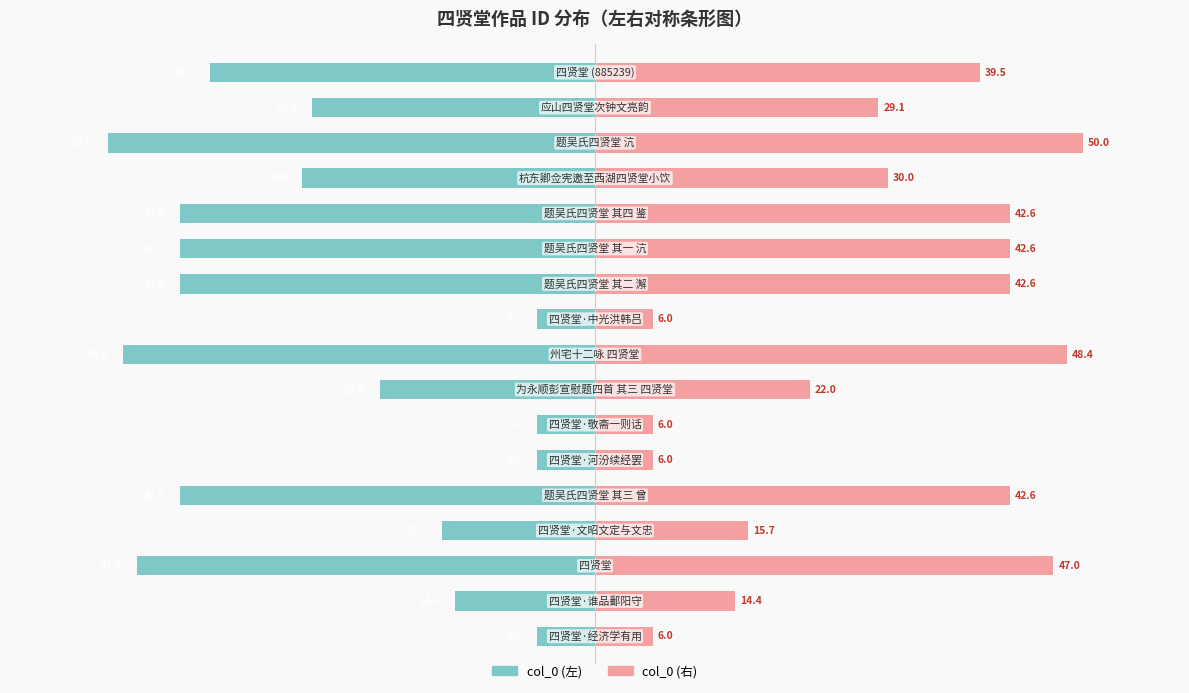

The col_0 (右) series shows 6.0 at 0. True or false?

True